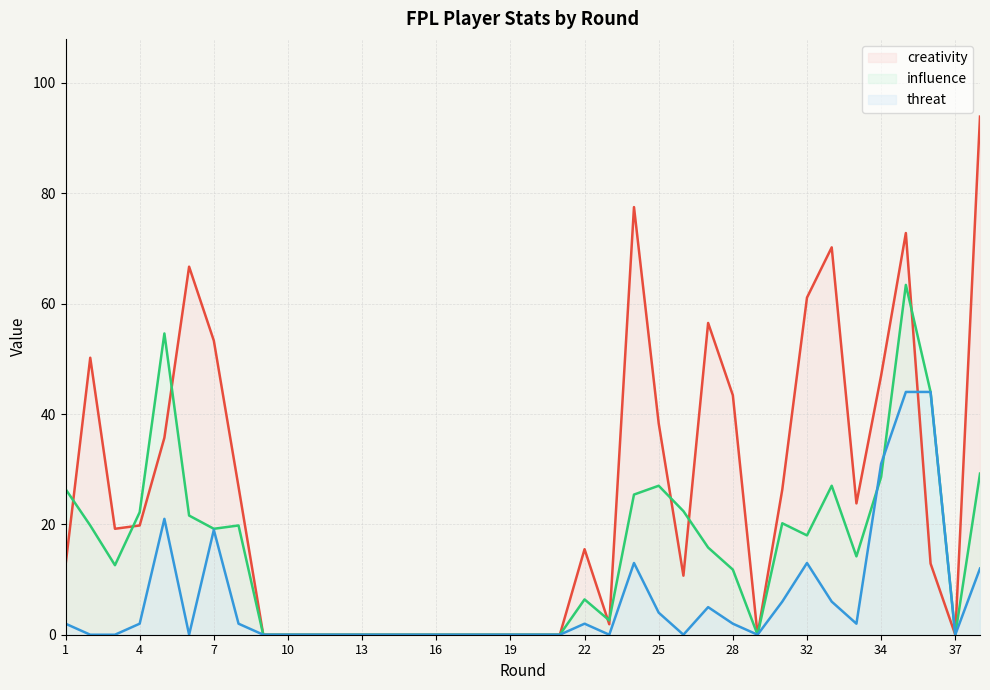

What is the total value across all series at 7?

91.5